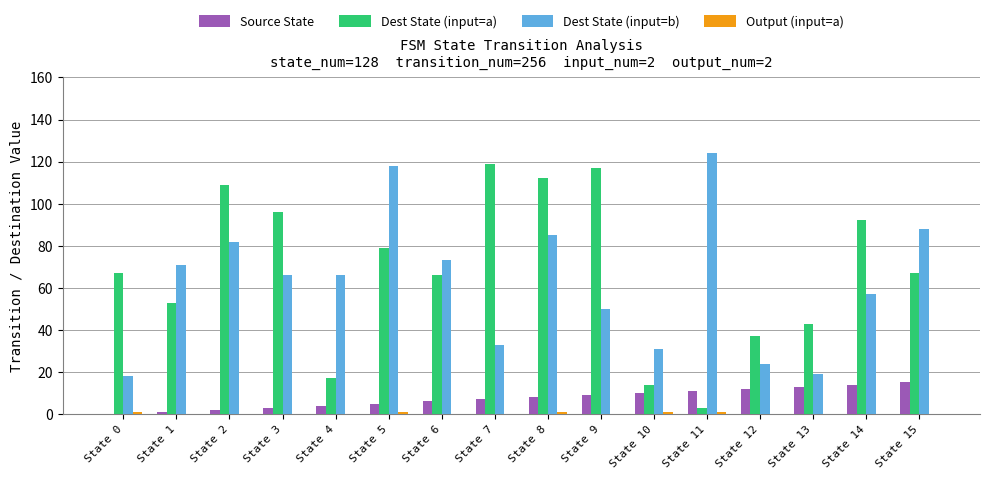

Which series changed the most between State 6 and State 9?

Dest State (input=a)